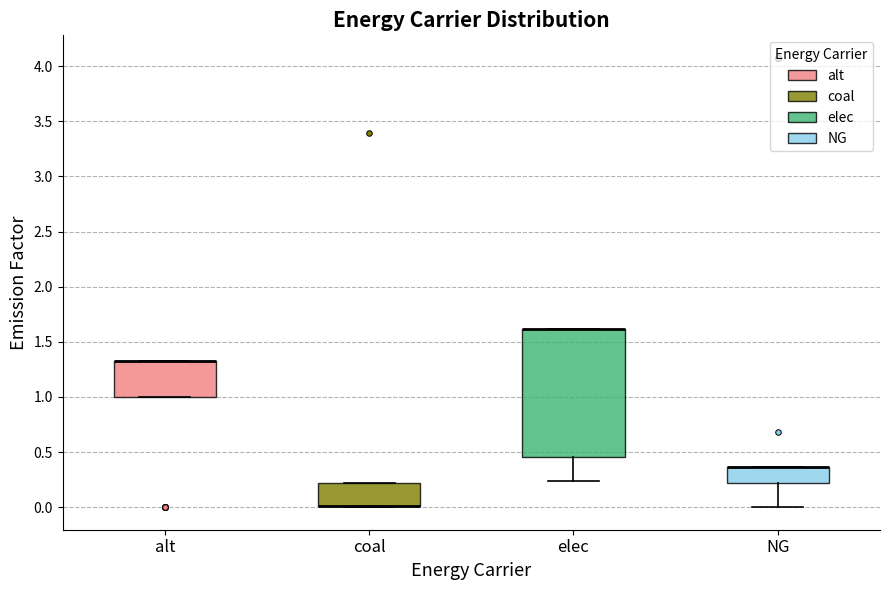

Comparing the boxes themselves (not the whiskers), which one is the tallest?

elec